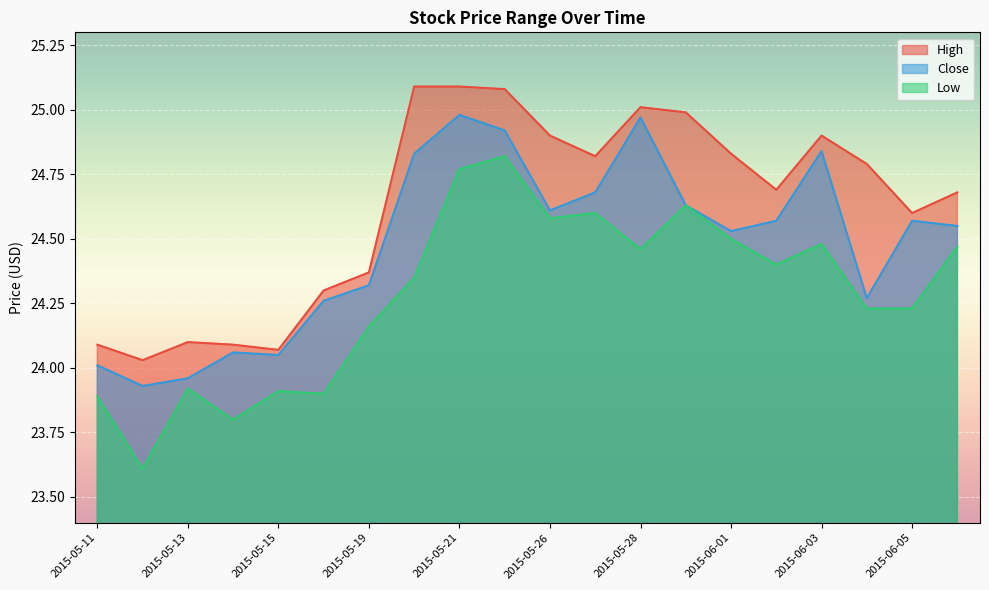

True or false: Low and Close cross at least once.

False